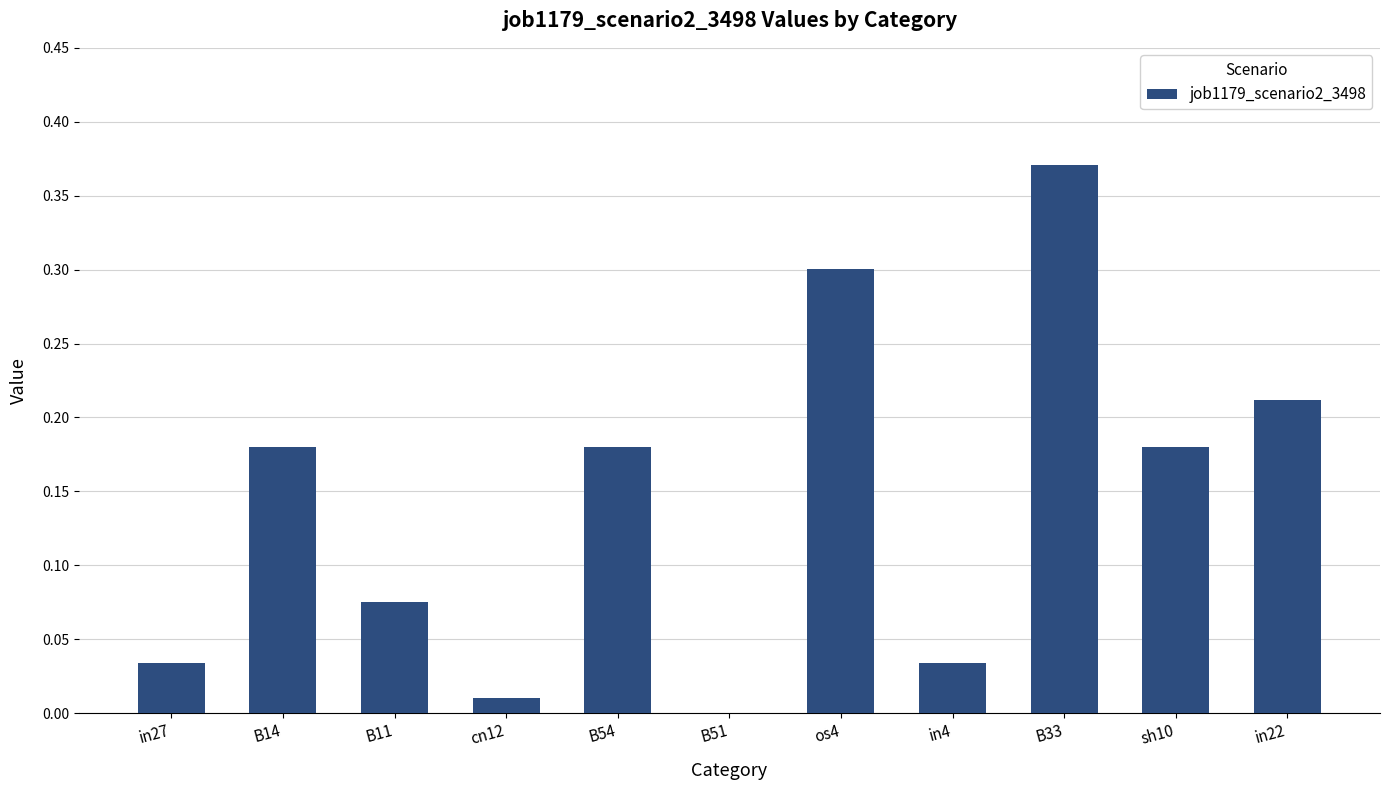

Is it true that the value at sh10 is 0.3?

False